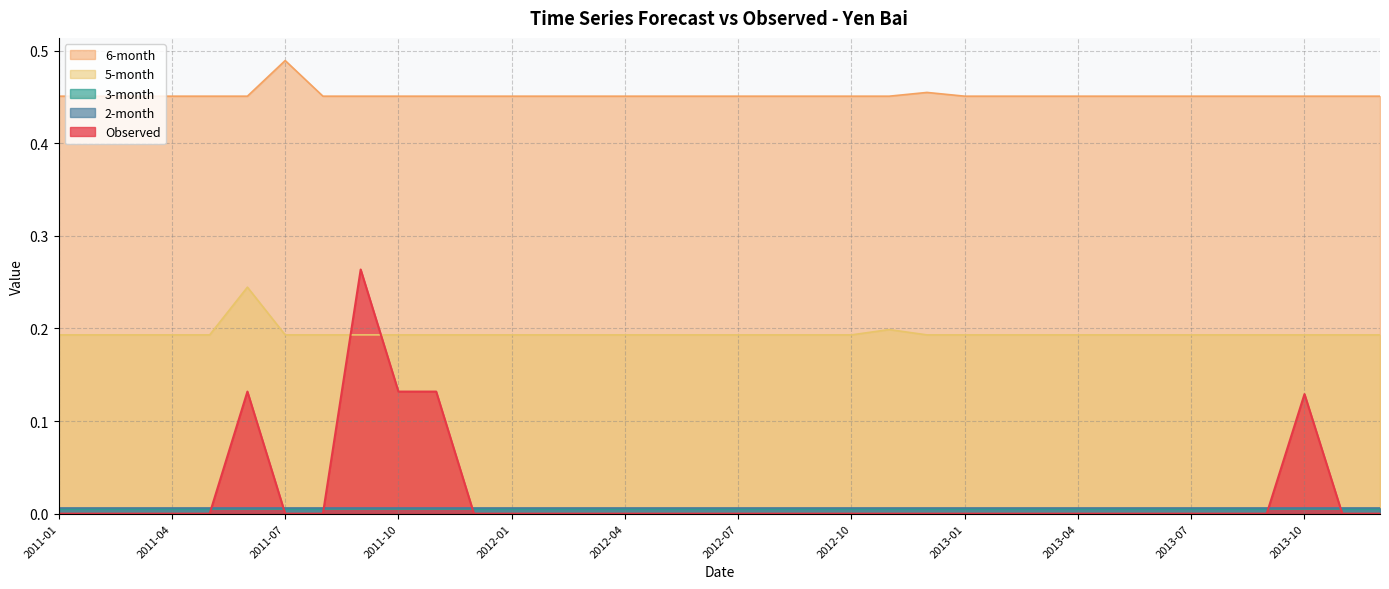

What is the highest value of the Observed series?

0.3